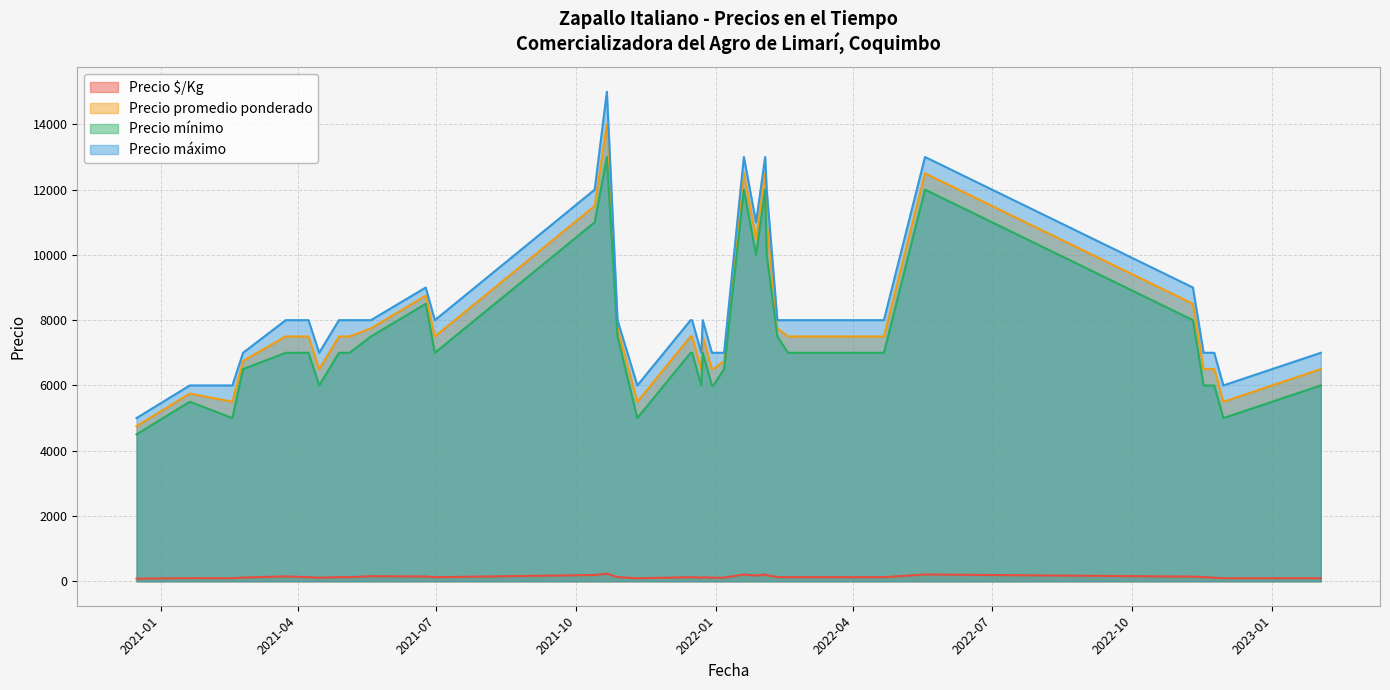

Does the chart display data point markers on the line(s)?

No